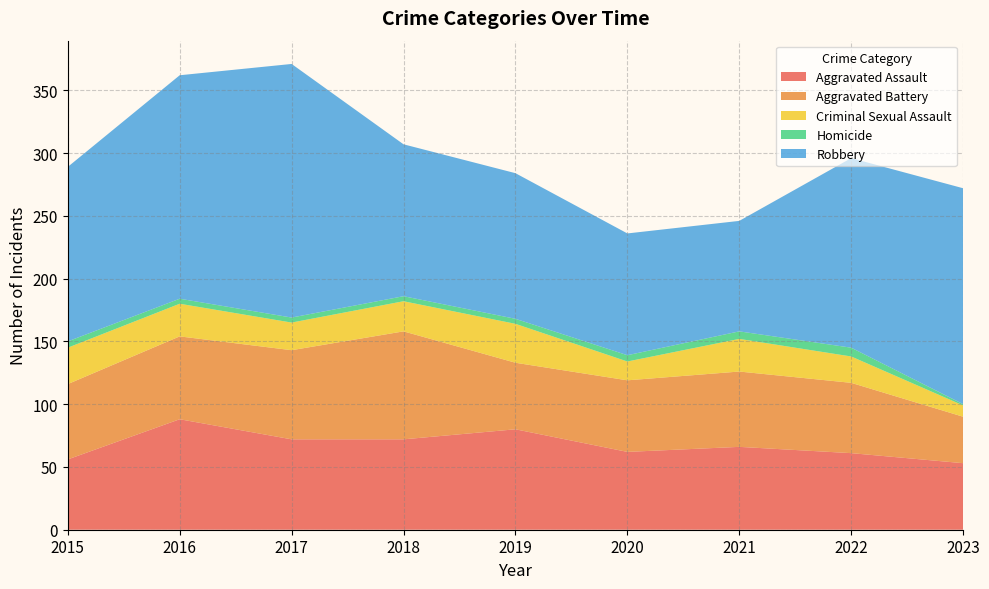

Reading left to right, transcribe all the data shown in this chart.

Aggravated Assault: 2015=56	2016=88	2017=72	2018=72	2019=80	2020=62	2021=66	2022=61	2023=53
Aggravated Battery: 2015=60	2016=66	2017=71	2018=86	2019=53	2020=57	2021=60	2022=56	2023=37
Criminal Sexual Assault: 2015=29	2016=26	2017=22	2018=24	2019=31	2020=15	2021=26	2022=21	2023=9
Homicide: 2015=5	2016=4	2017=4	2018=4	2019=4	2020=5	2021=6	2022=7	2023=1
Robbery: 2015=139	2016=178	2017=202	2018=121	2019=116	2020=97	2021=88	2022=151	2023=172